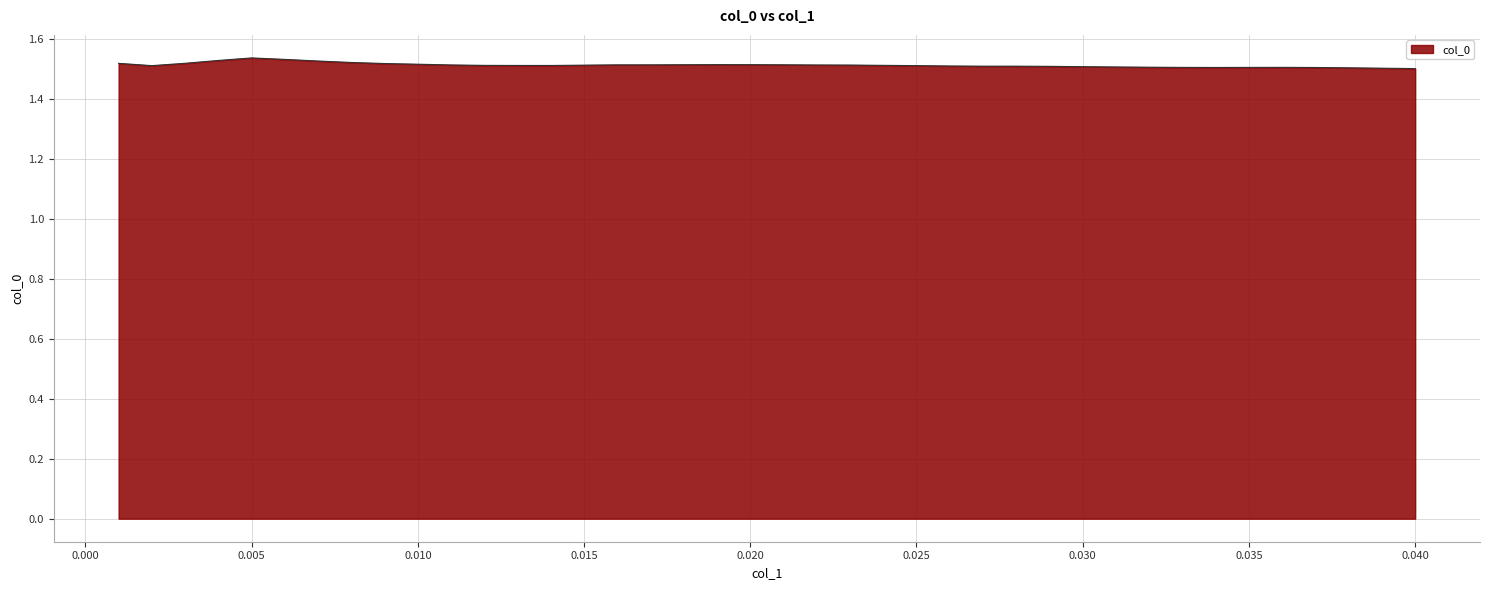

What is the minimum value shown in the chart?

1.5